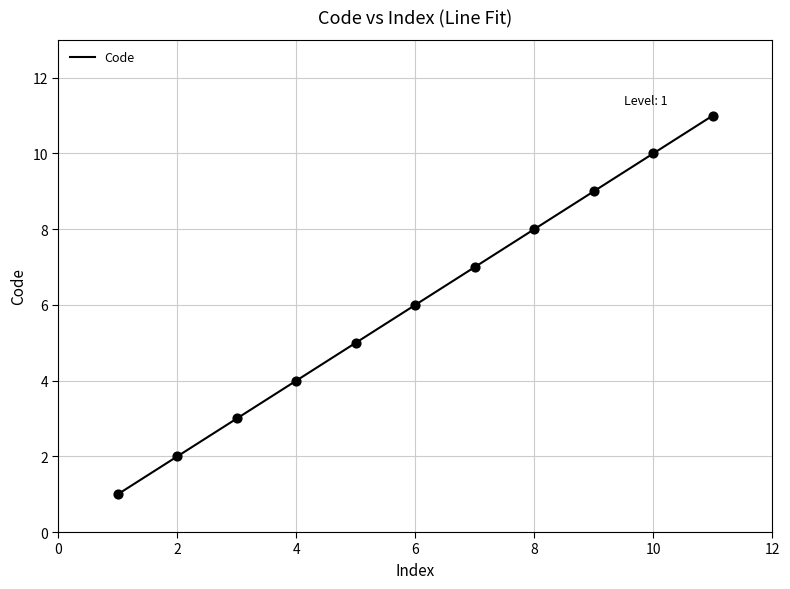

What is the maximum value shown in the chart?

11